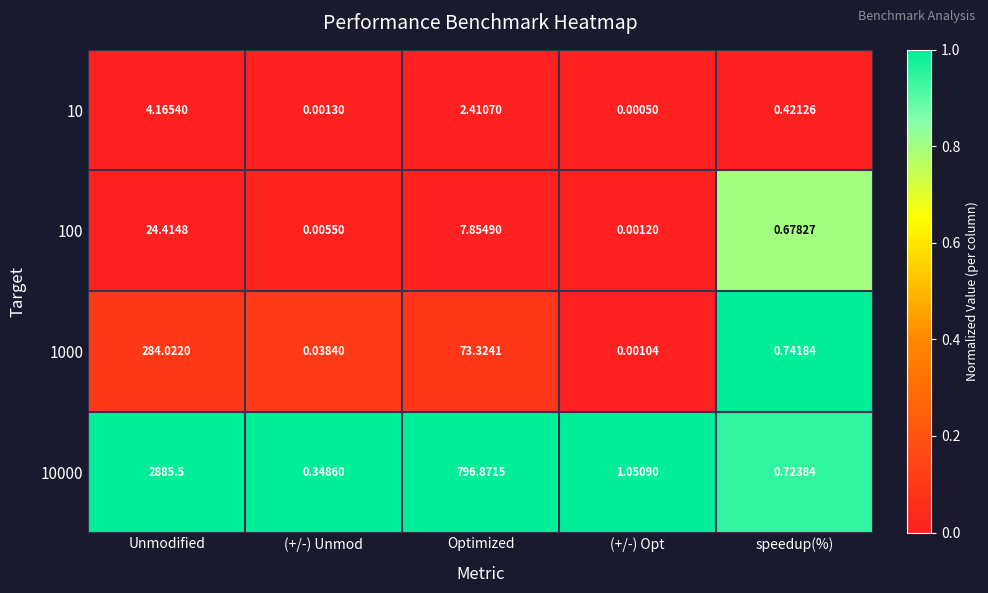

Rank the series by their maximum value, from lowest to highest.

10, 100, 1000, 10000